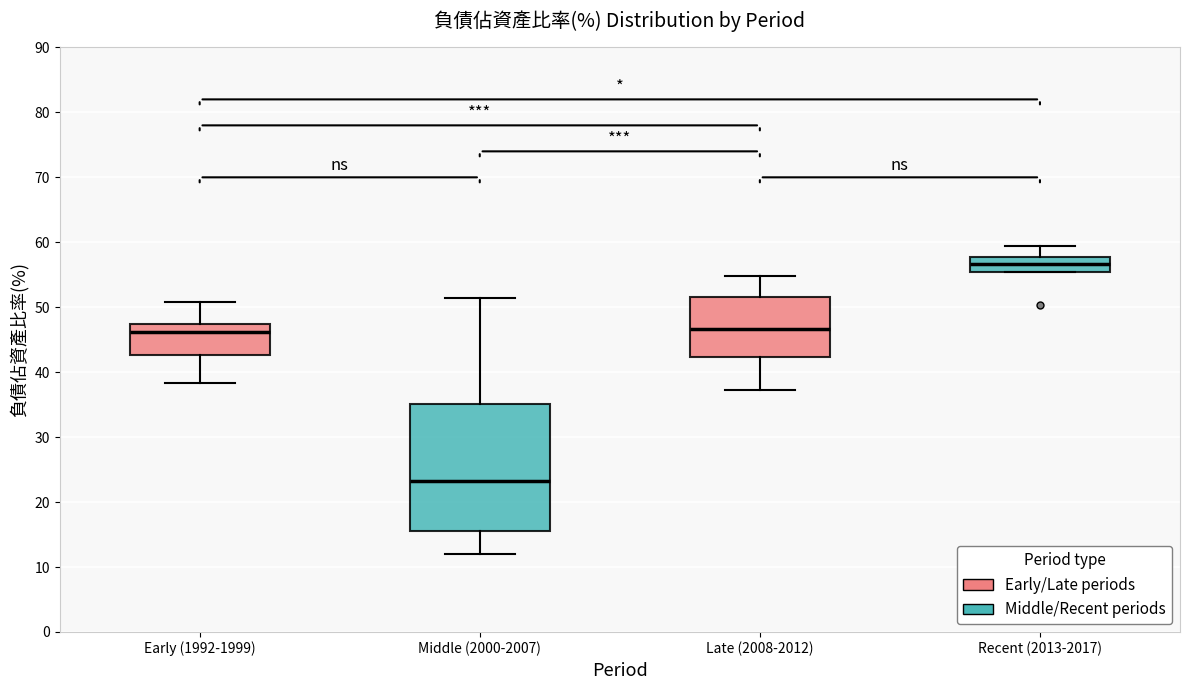

Where does the upper whisker of the box for Late (2008-2012) end on the y-axis? The values are not printed on the chart, so give them approximately, as read against the axis.

55